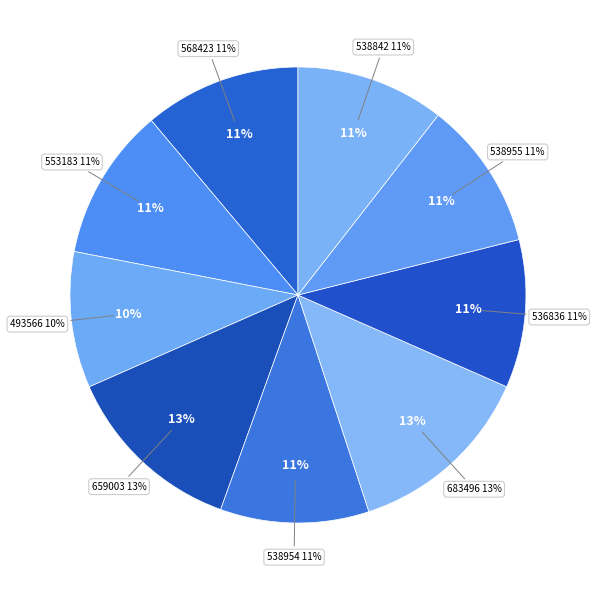

How many segments does this pie chart have?

9